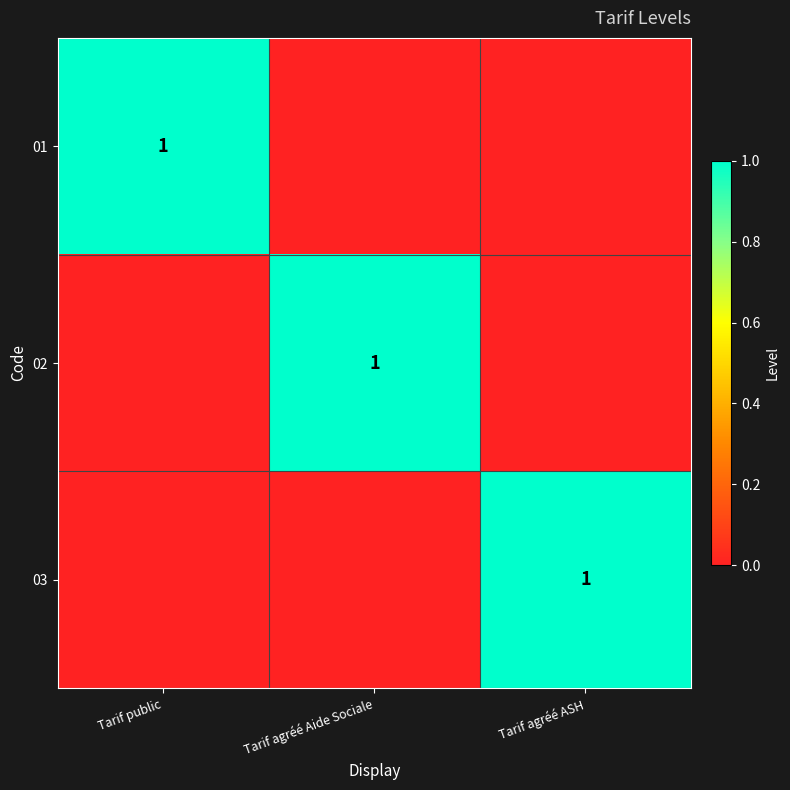

True or false: 01 has a value of 1 at Tarif public.

True